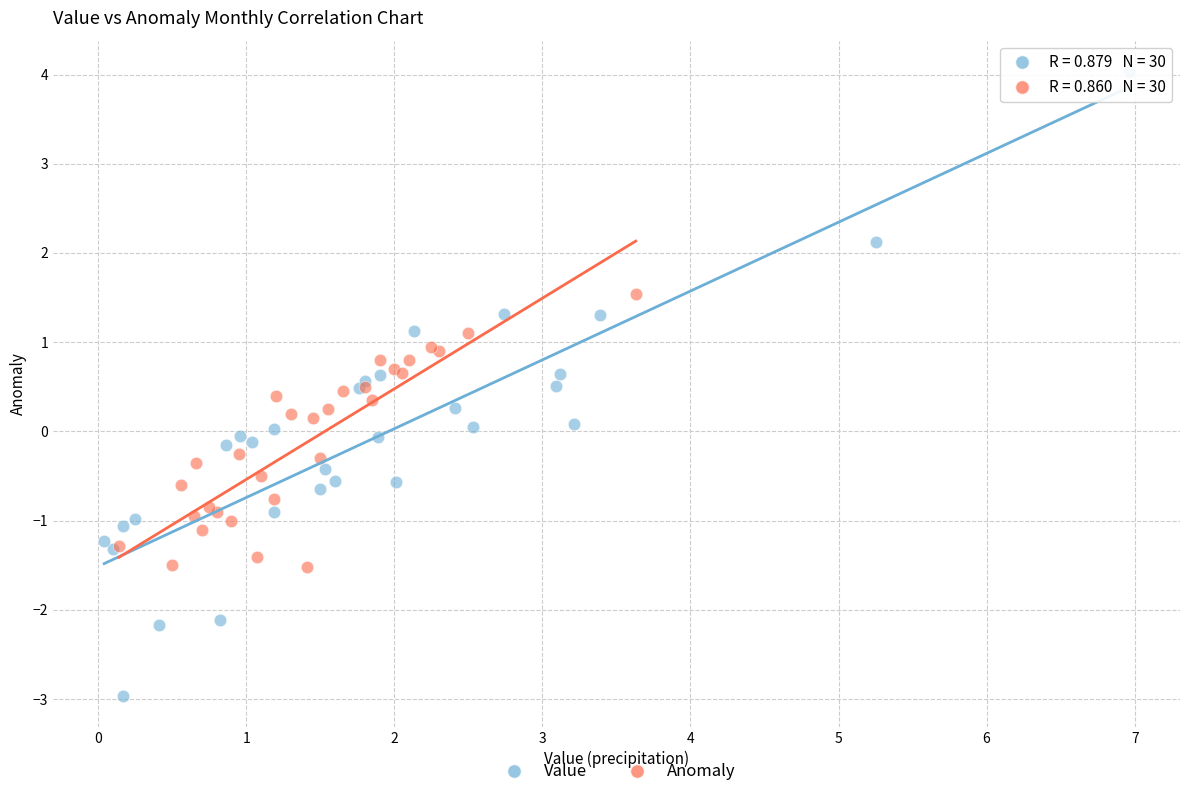

Which series has the widest spread of Y values?

Value